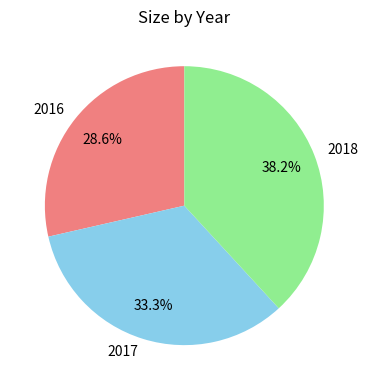

Rank the categories by value from lowest to highest.

2016, 2017, 2018